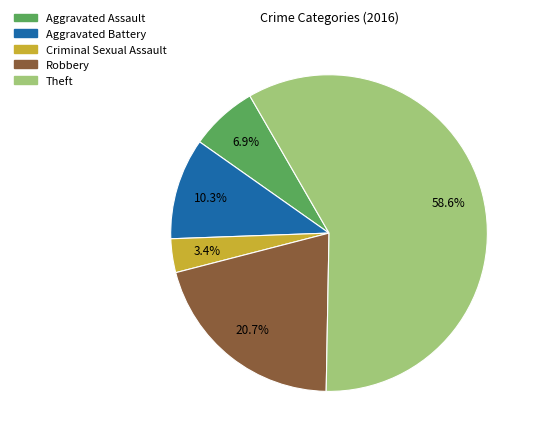

To the nearest percent, what is the average slice percentage?

20%